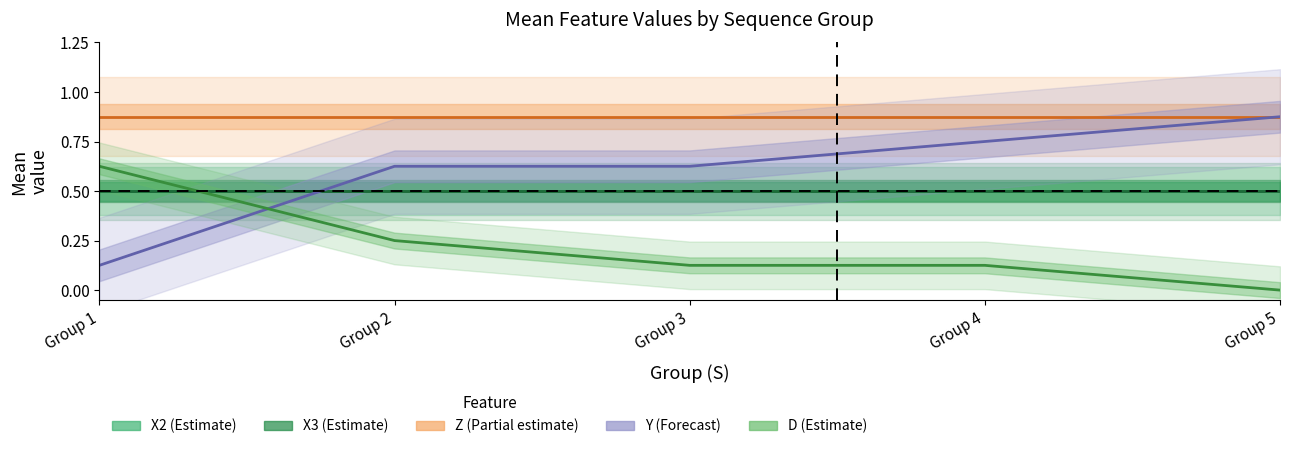

True or false: X2 (Estimate) and X3 (Estimate) cross at least once.

False